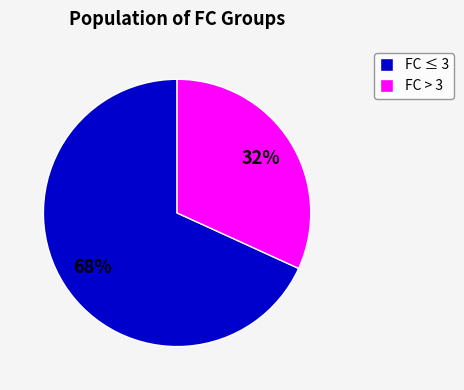

True or false: FC ≤ 3 accounts for 56% of the total.

False